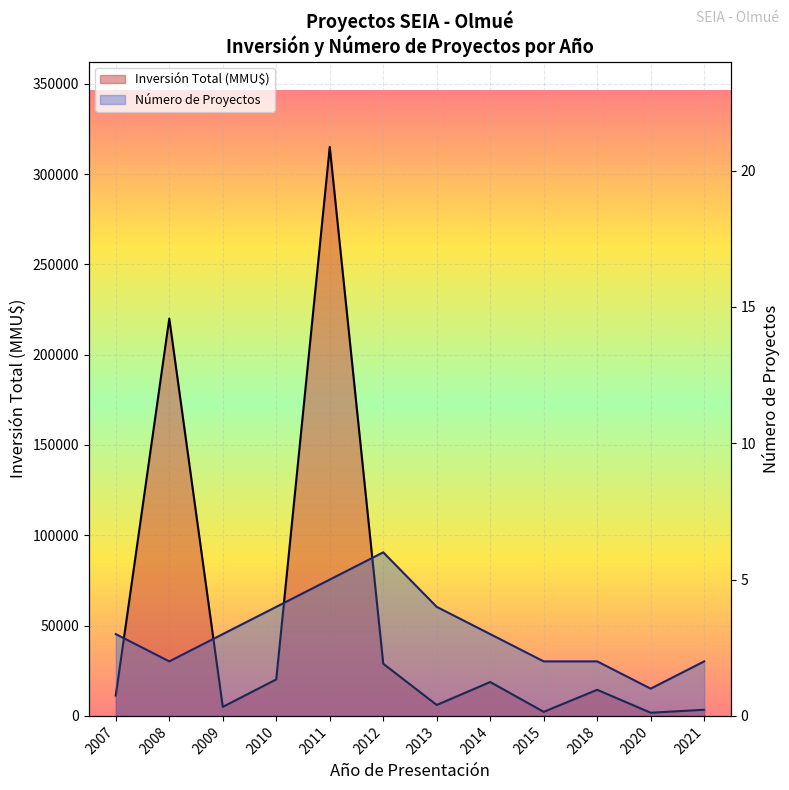

Count the number of categories in the chart.

12